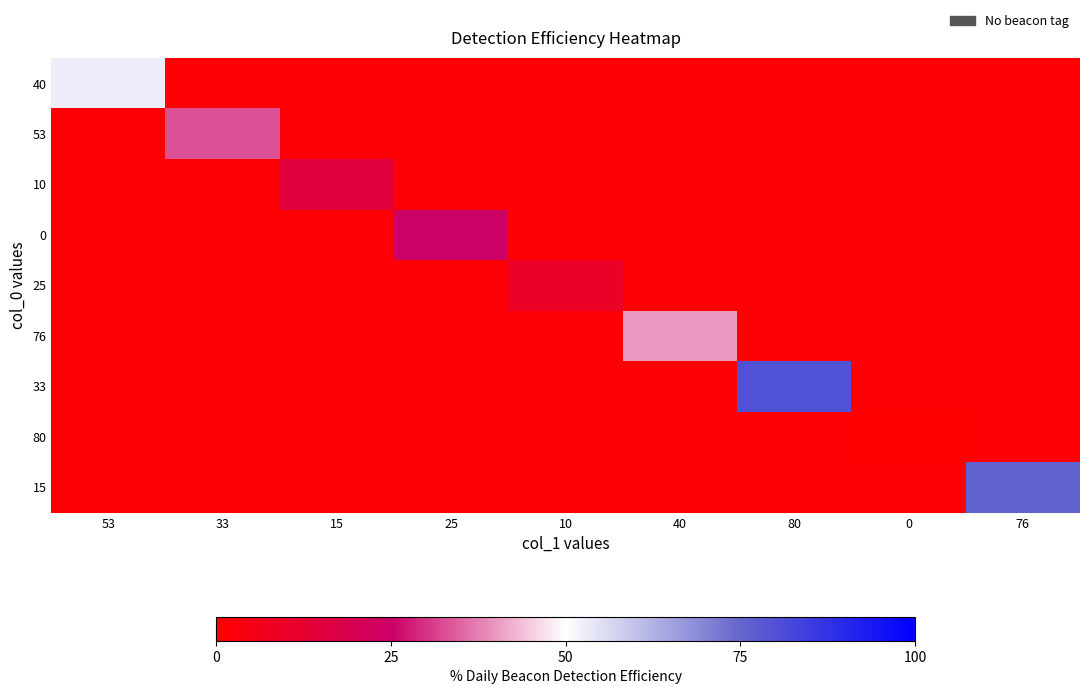

Reading right to left, what are all the values shown in this chart?

40: 76=1	0=1	80=1	40=1	10=1	25=1	15=1	33=1	53=53
53: 76=1	0=1	80=1	40=1	10=1	25=1	15=1	33=33	53=1
10: 76=1	0=1	80=1	40=1	10=1	25=1	15=15	33=1	53=1
0: 76=1	0=1	80=1	40=1	10=1	25=25	15=1	33=1	53=1
25: 76=1	0=1	80=1	40=1	10=10	25=1	15=1	33=1	53=1
76: 76=1	0=1	80=1	40=40	10=1	25=1	15=1	33=1	53=1
33: 76=1	0=1	80=80	40=1	10=1	25=1	15=1	33=1	53=1
80: 76=1	0=0	80=1	40=1	10=1	25=1	15=1	33=1	53=1
15: 76=76	0=1	80=1	40=1	10=1	25=1	15=1	33=1	53=1